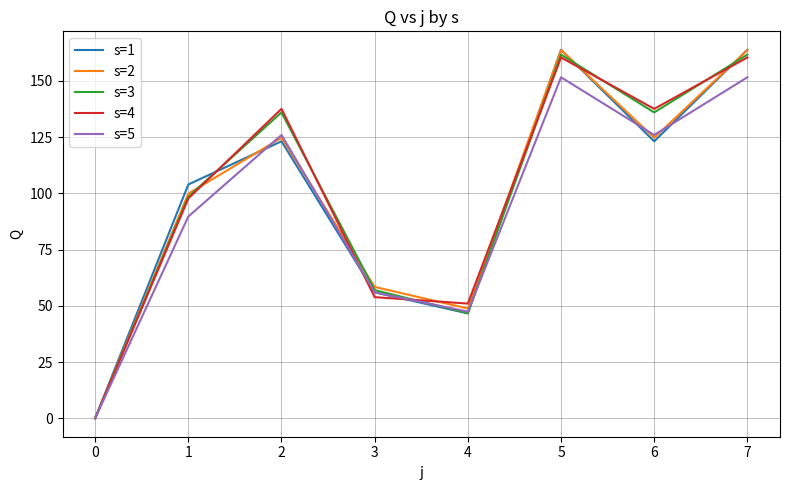

What is the maximum value for s=5?

151.6